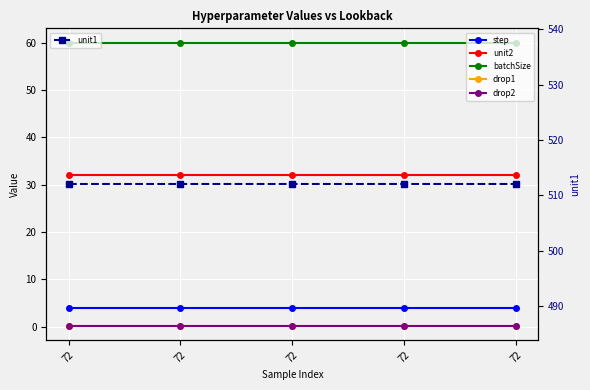

What is the maximum value for unit1?

512.0